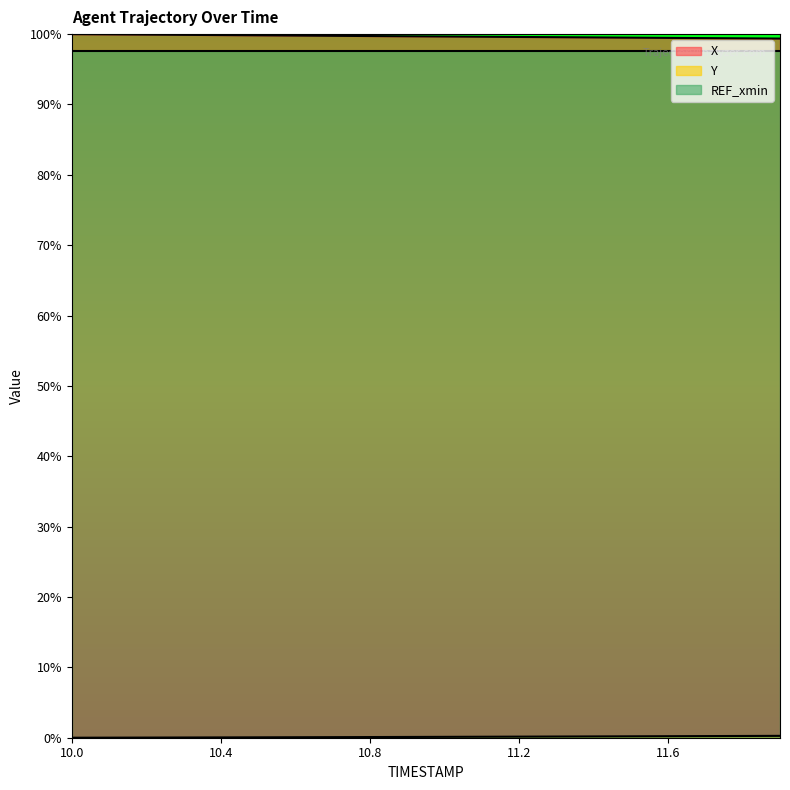

Reading left to right, extract all data points from this chart.

X: 100.0	100.0	99.9	99.9	99.9	99.8	99.8	99.8	99.7	99.7	99.7	99.6	99.6	99.6	99.5	99.5	99.5	99.4	99.4	99.4
Y: 0.0	0.0	0.0	0.0	0.0	0.1	0.1	0.1	0.1	0.1	0.1	0.1	0.2	0.2	0.2	0.2	0.2	0.2	0.2	0.3